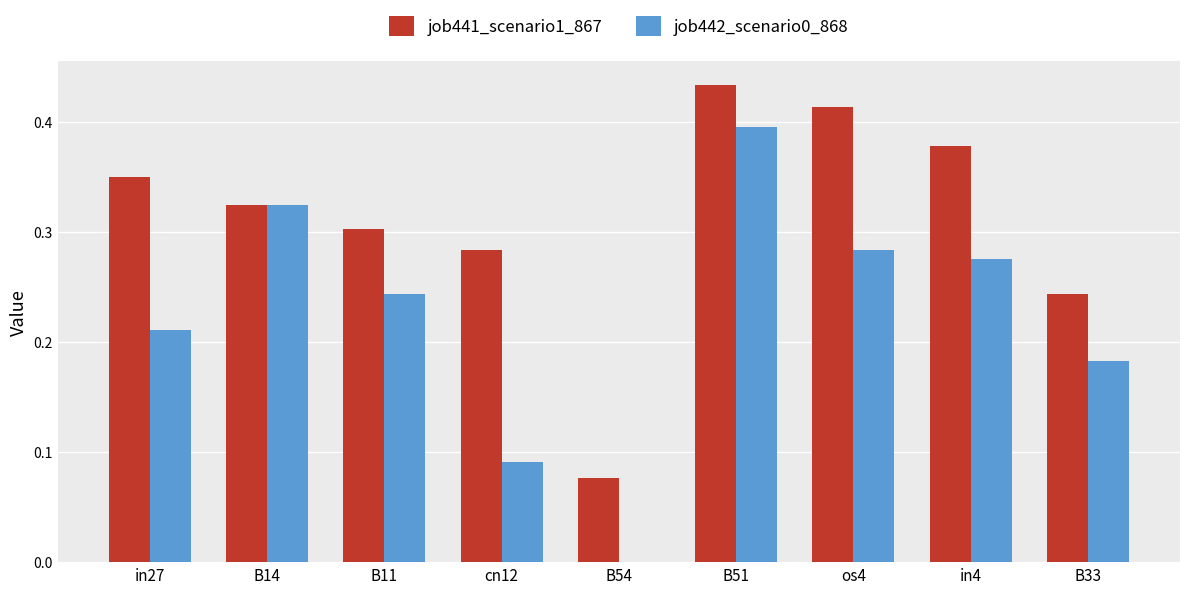

Which category has the highest value in the job442_scenario0_868 series?

B51